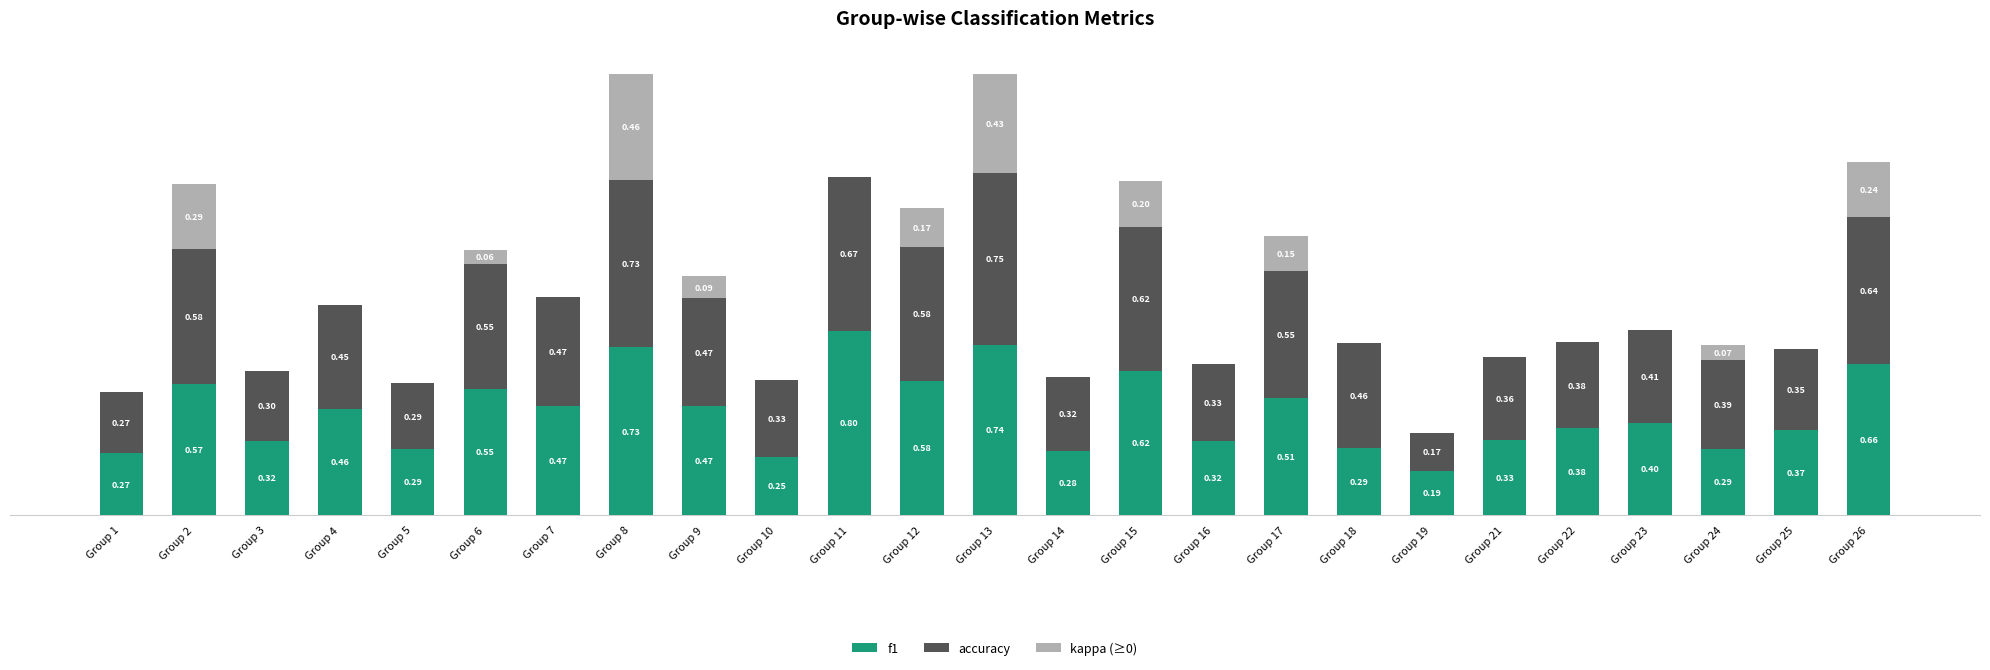

What are all the series names shown in the legend?

f1, accuracy, kappa (≥0)